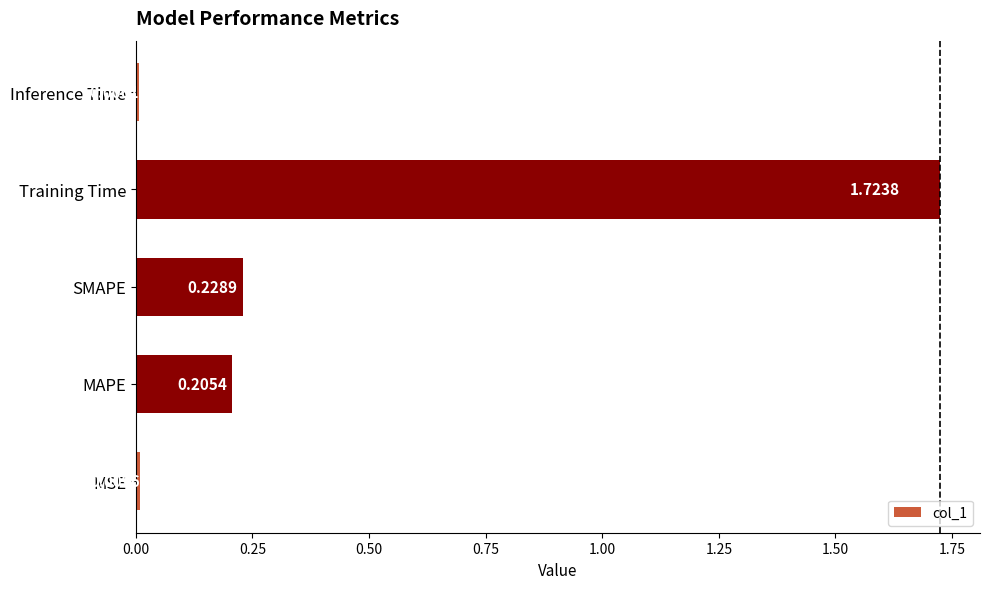

How many bars are there in total?

5